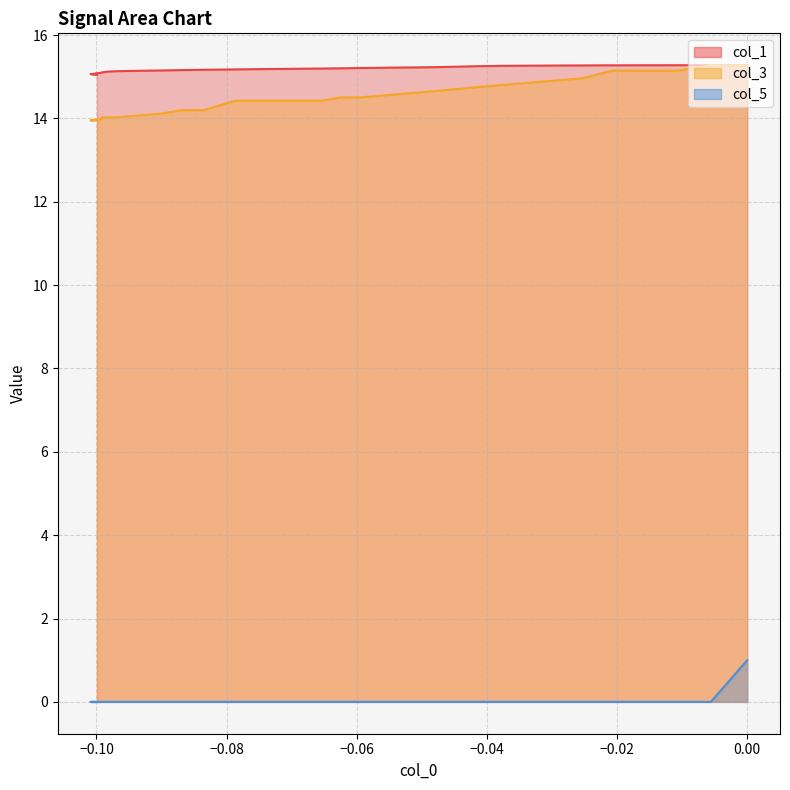

Which series has the largest range (max minus min)?

col_3